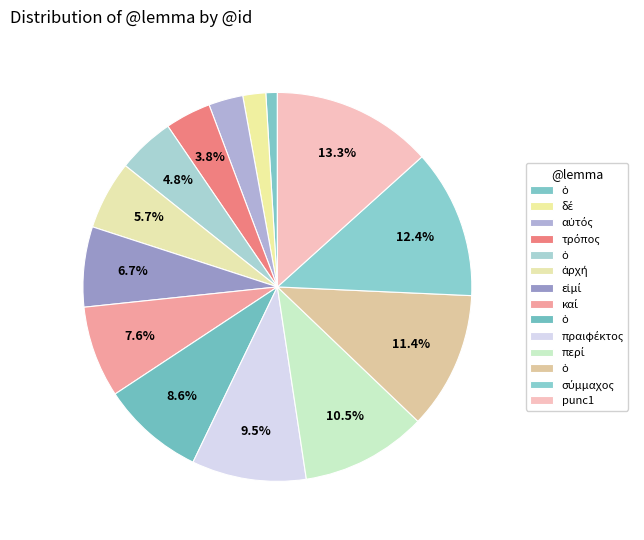

To the nearest percent, what is the average slice percentage?

7%